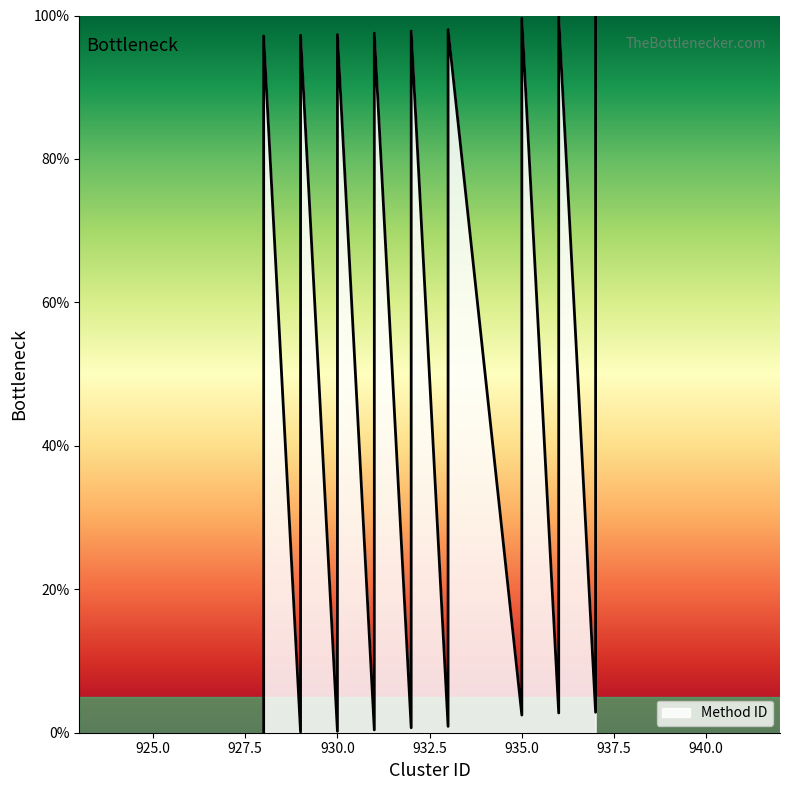

True or false: there are more than 2 points higher than both neighbors.

True